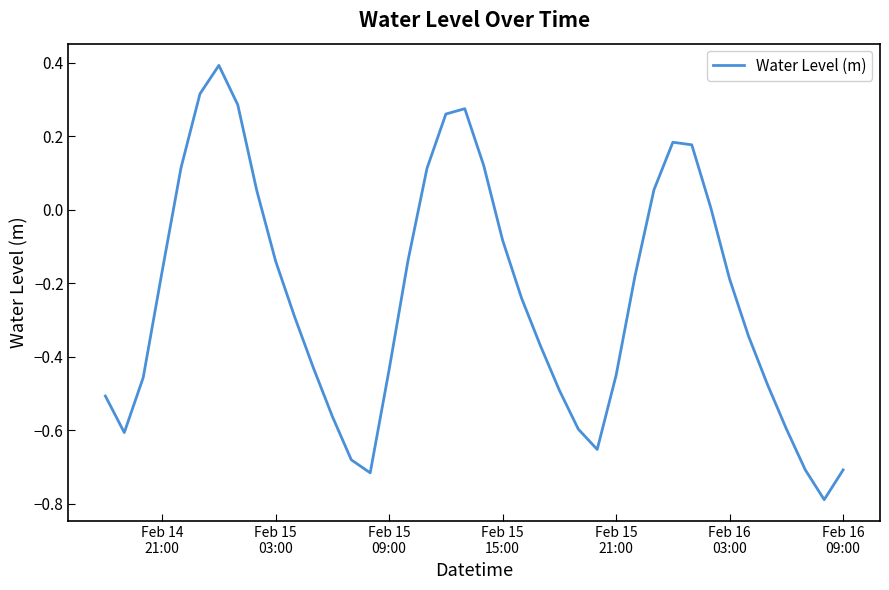

What is the difference between the maximum and minimum values?

1.2